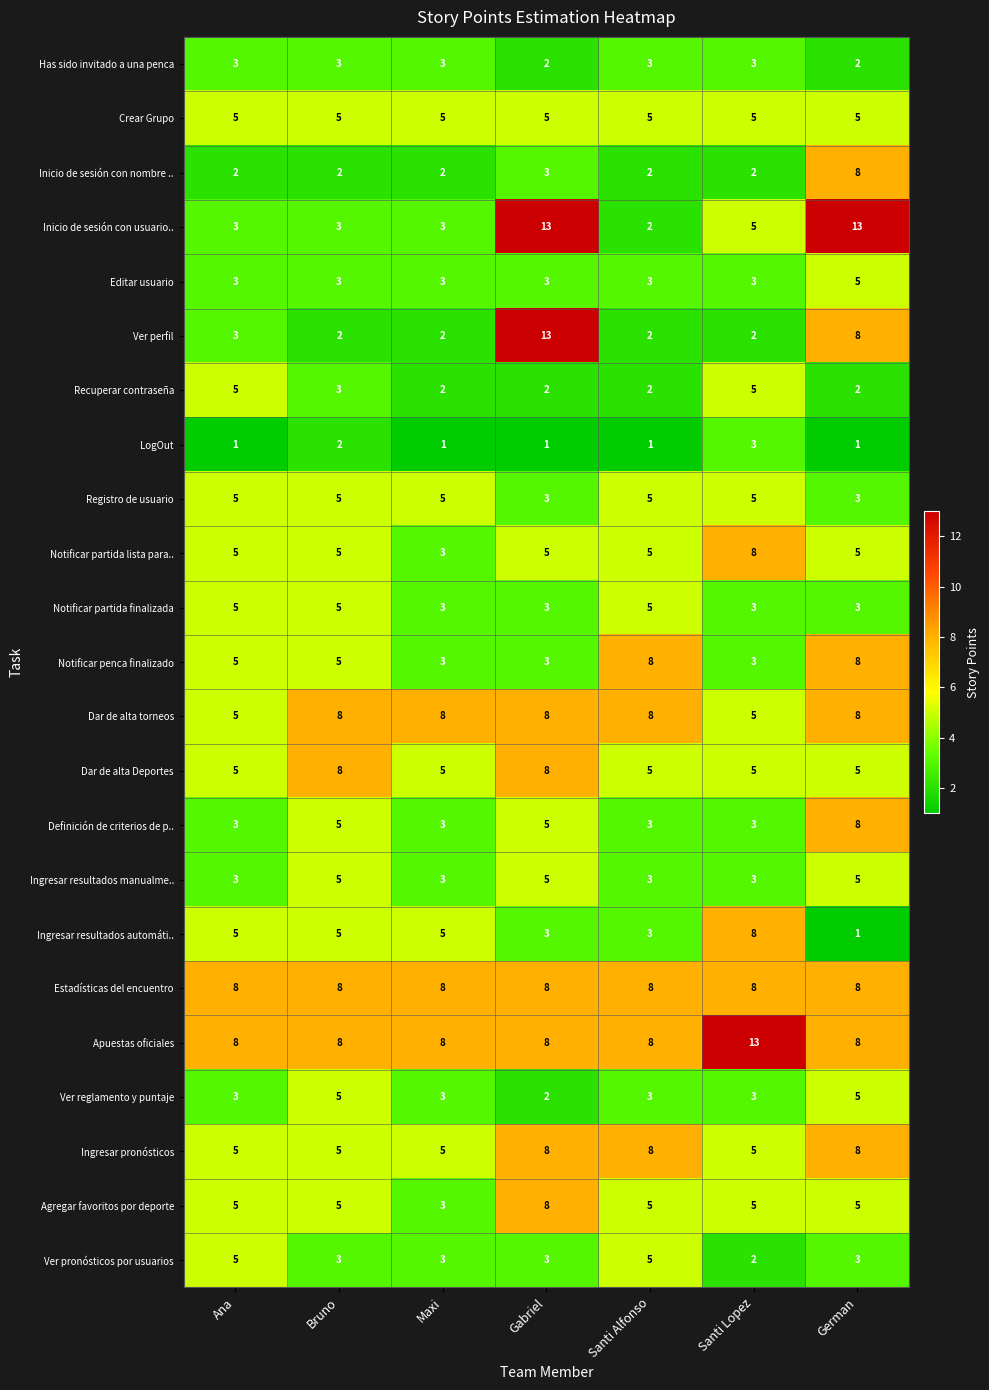

Is it true that Ingresar resultados manualme.. equals 3 at Santi Lopez?

True